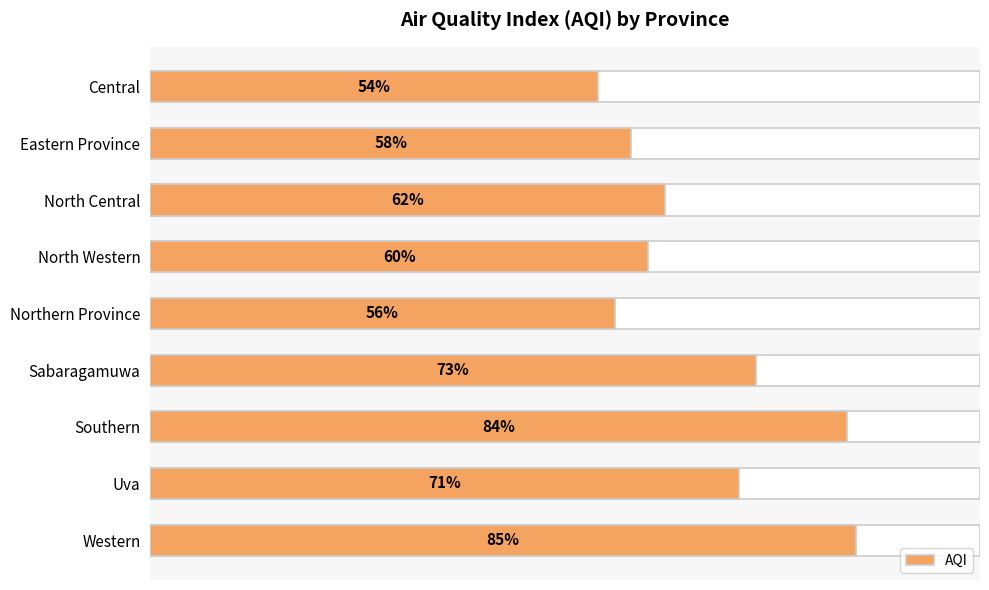

The chart shows a value of 71 at Uva. True or false?

True